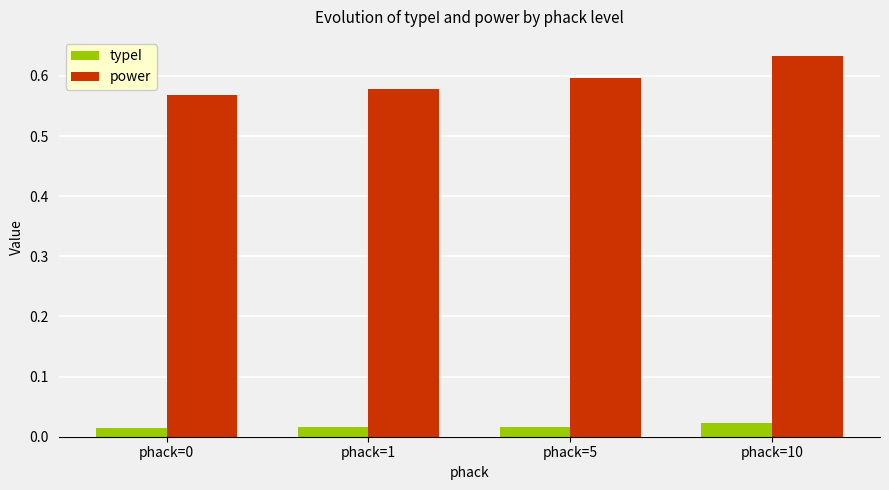

How many typeI values are between 0 and 1?

4